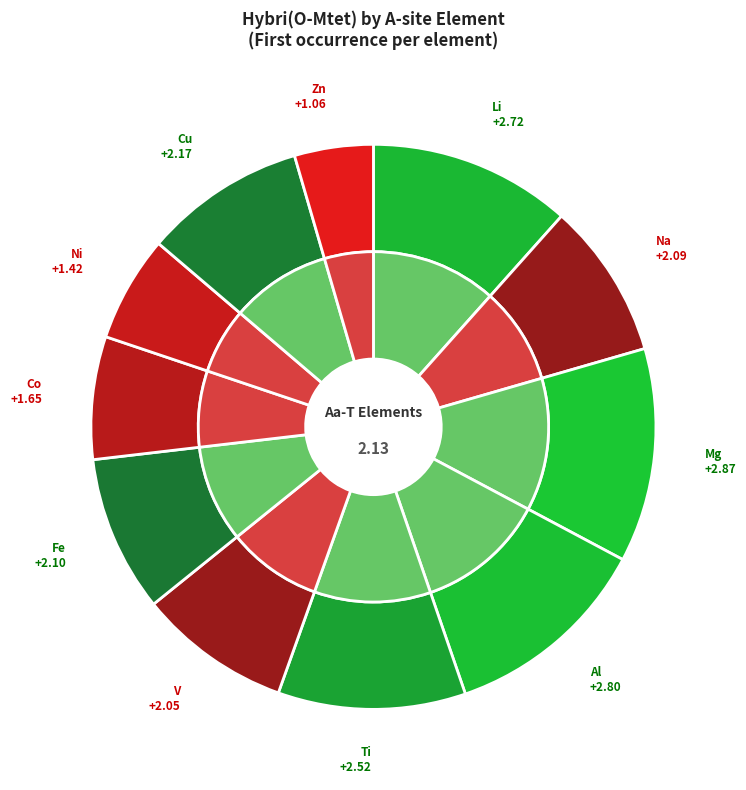

Combined, do Zn and Li account for over 50%?

No